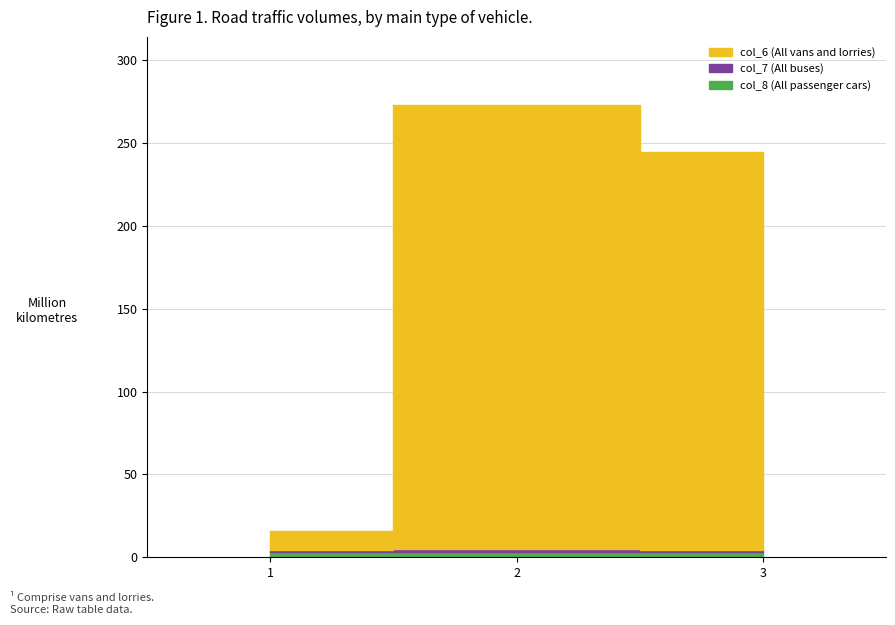

Where is col_6 nearest to the value 144535346?

3